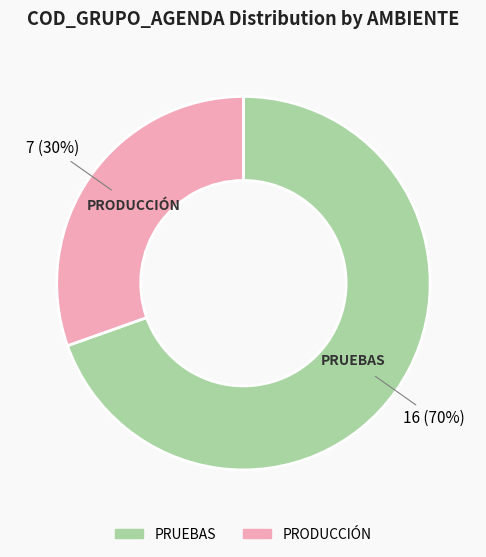

True or false: PRODUCCIÓN accounts for 30% of the total.

True